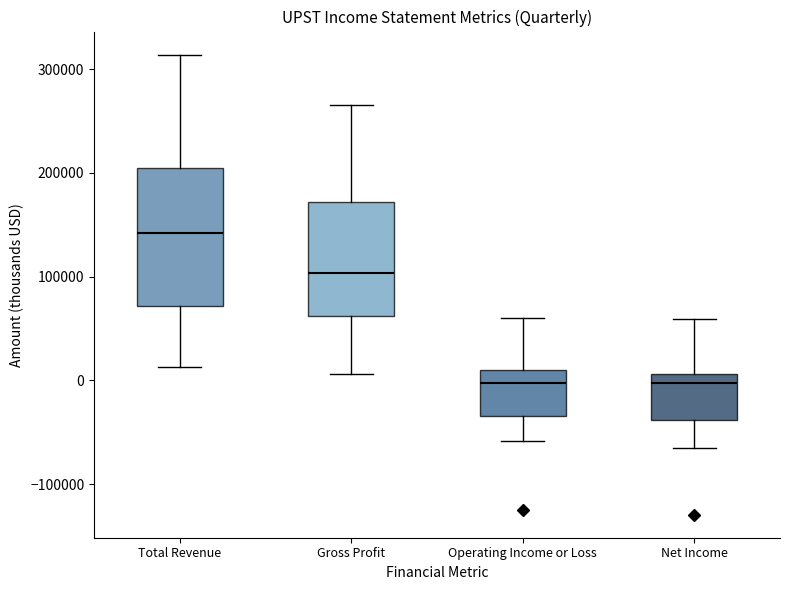

Which box has the highest median line?

Total Revenue